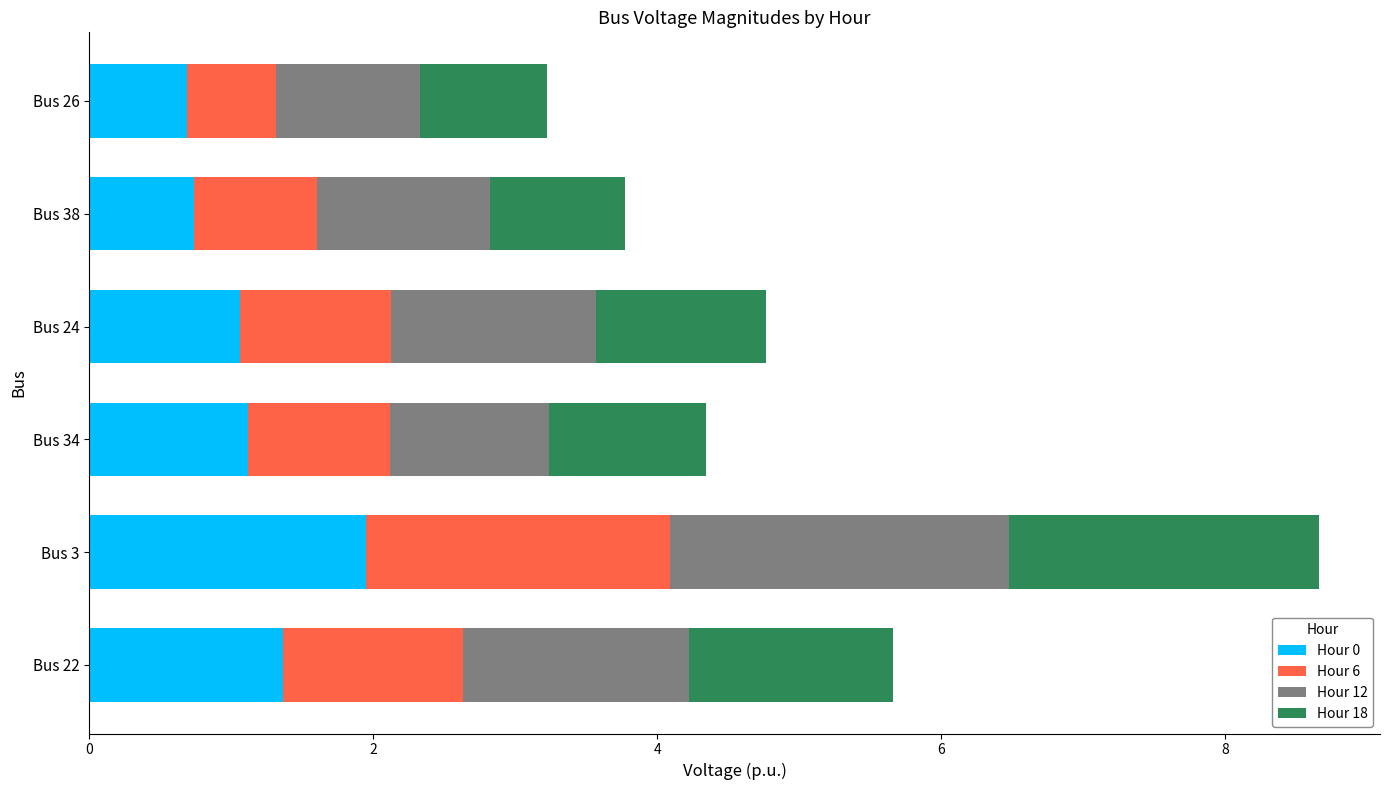

At which category is the sum across all series the highest?

Bus 3